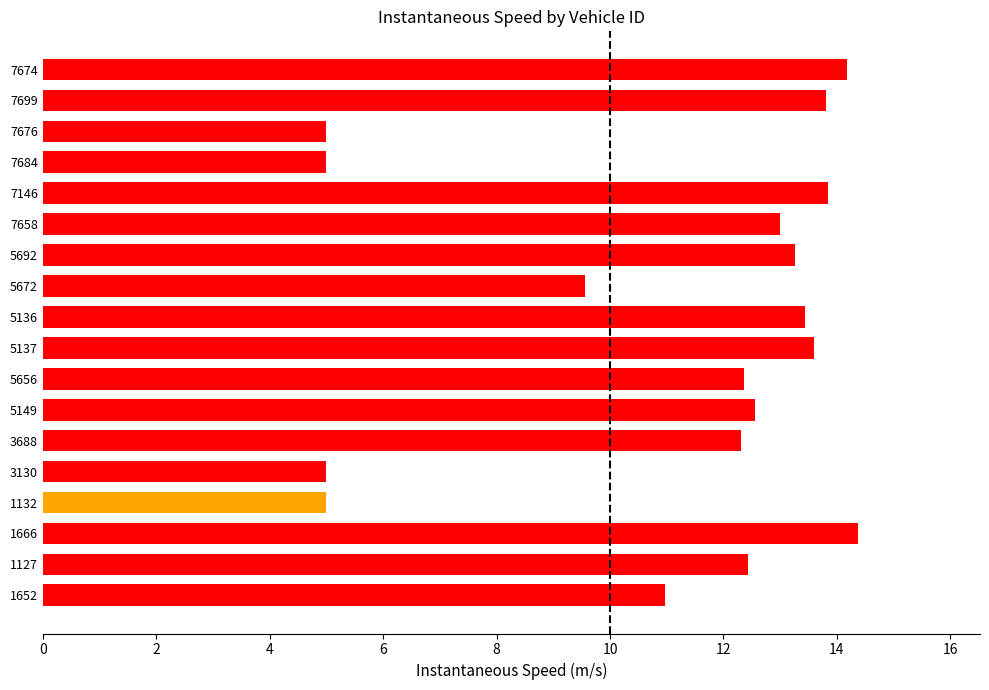

What is the difference between the second highest and second lowest values?

9.2